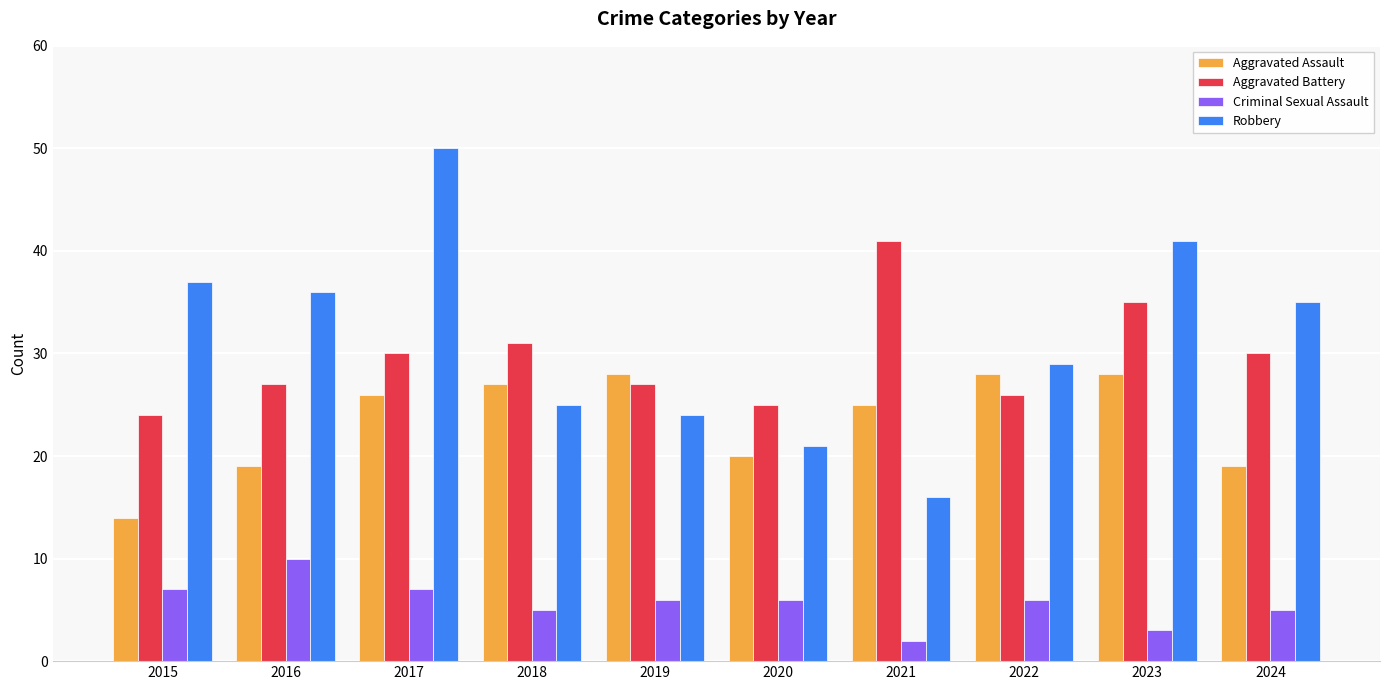

The Aggravated Assault series shows 20 at 2020. True or false?

True